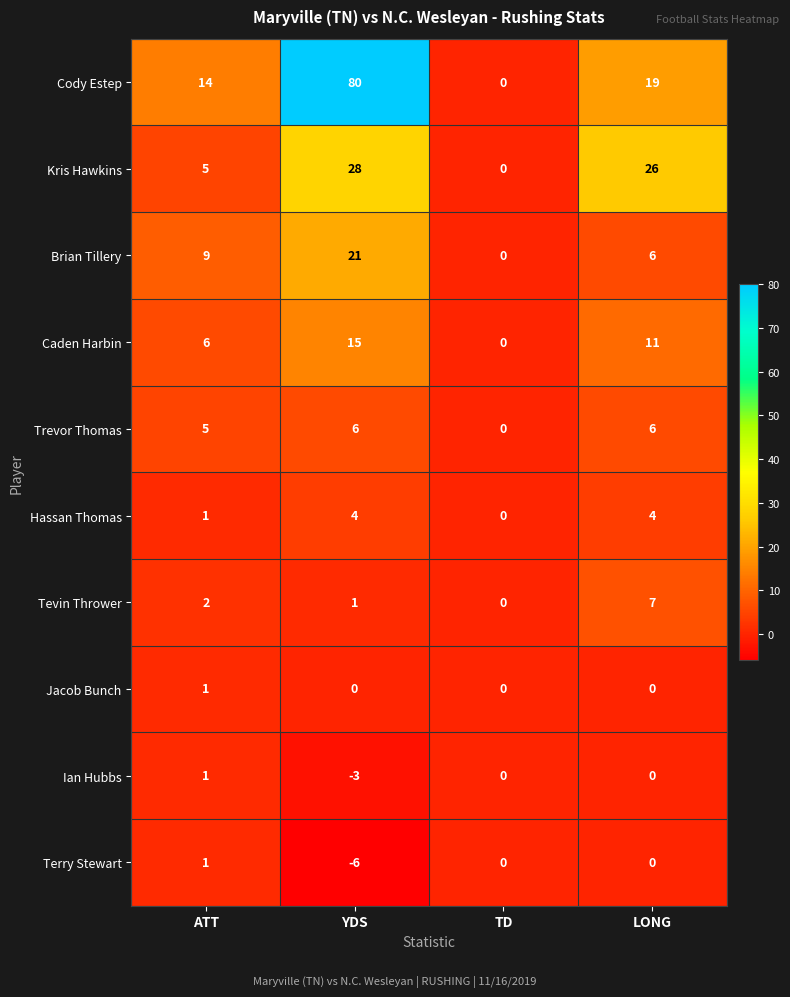

Rank the categories by Tevin Thrower value from highest to lowest.

LONG, ATT, YDS, TD